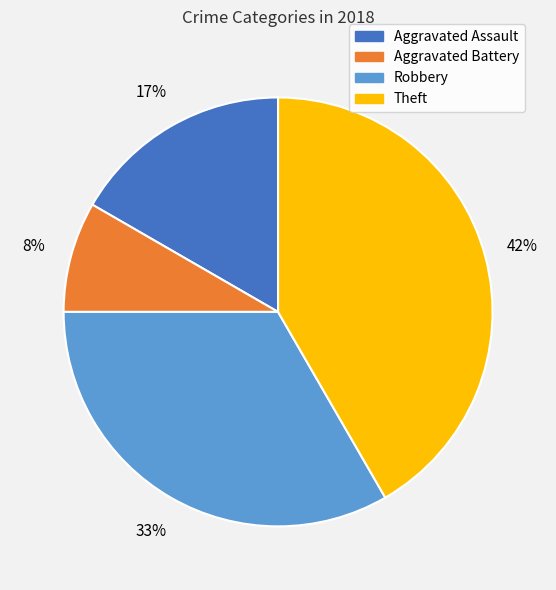

Does any single category account for the majority?

No